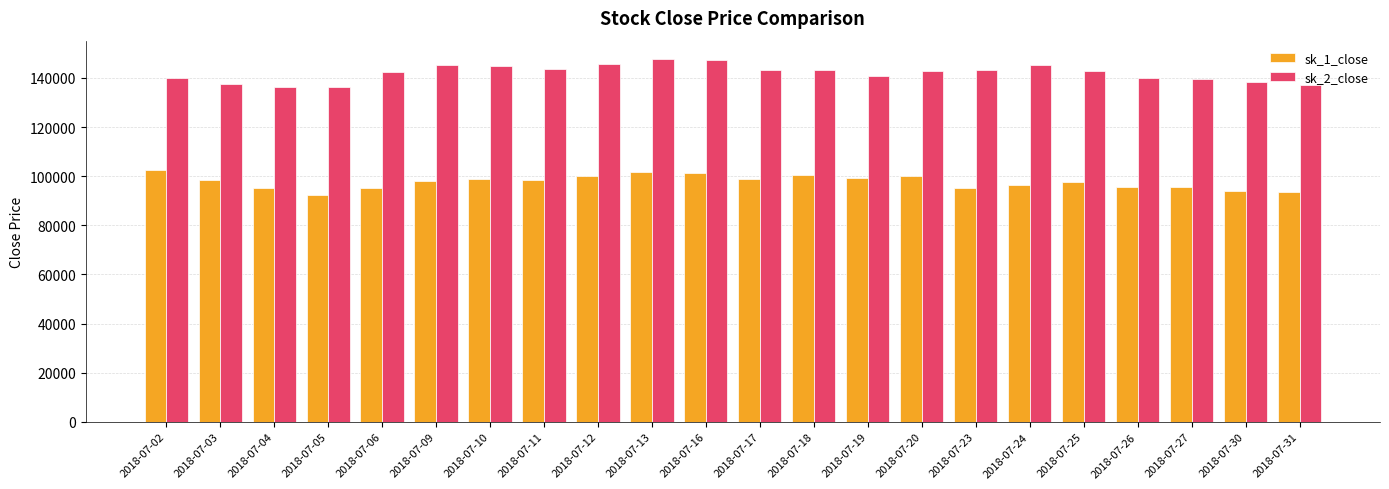

What is the value of the sk_2_close bar at the 13th from the left?

143325.7